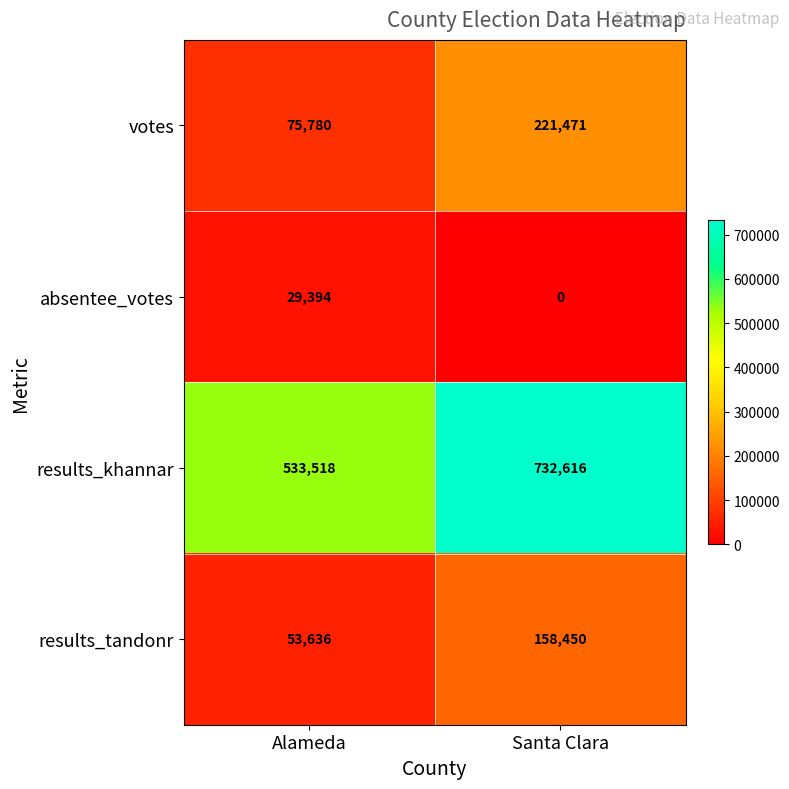

What is the difference between the maximum and minimum values in the results_tandonr series?

104814